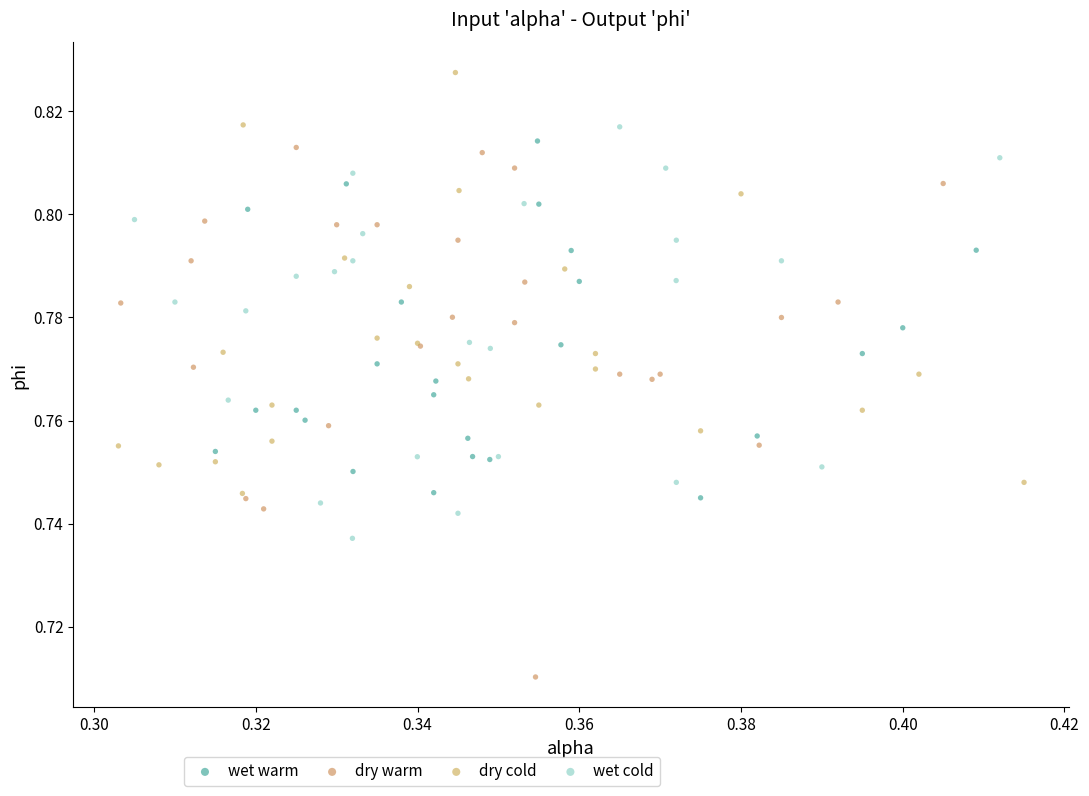

Which series has the largest Y range (max minus min)?

dry warm